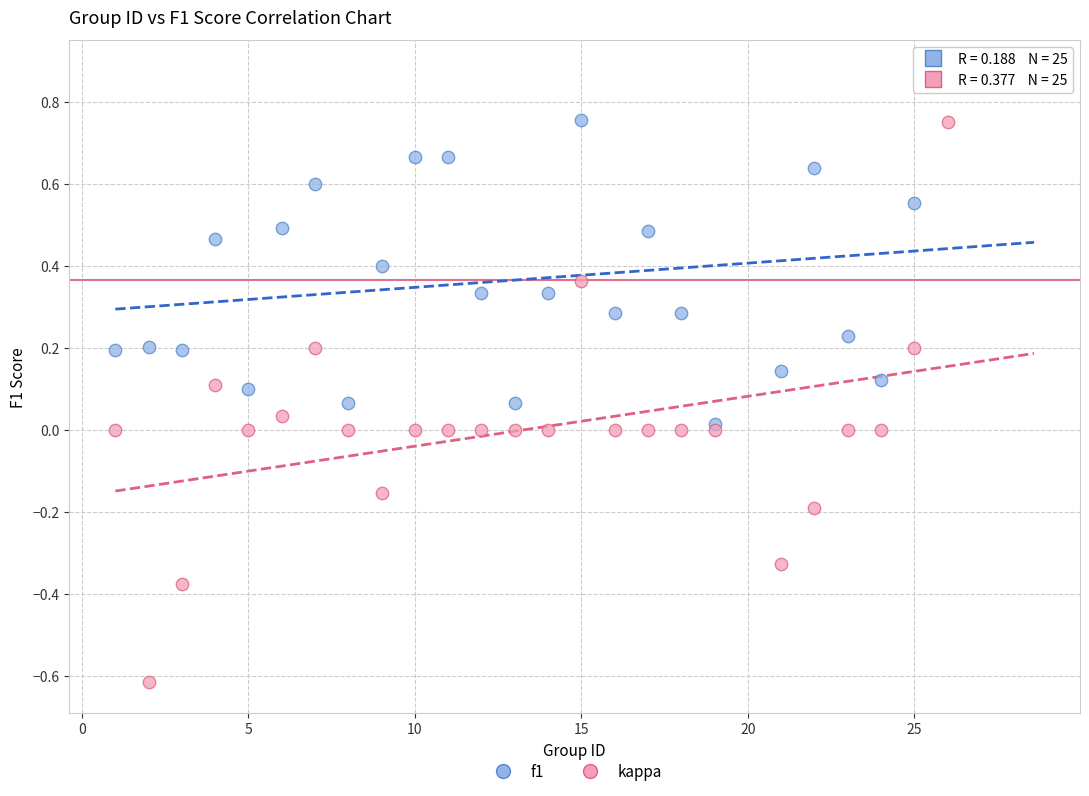

What are all the series names shown in the legend?

f1, kappa